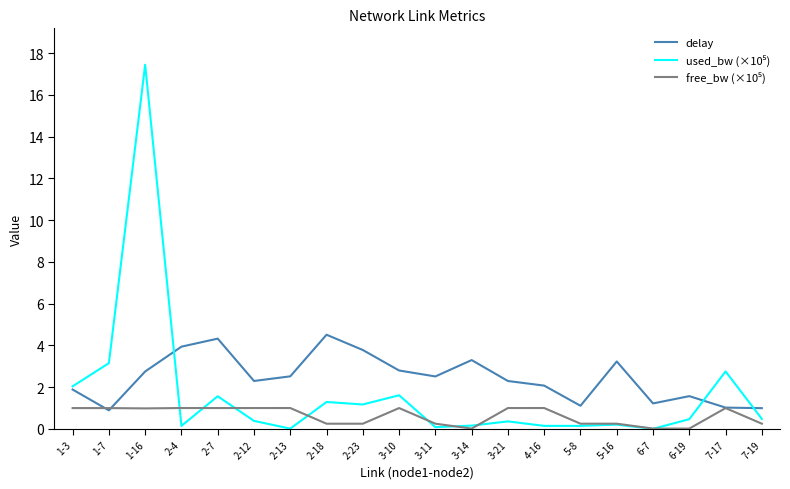

Which category has the highest value across all series?

1-16